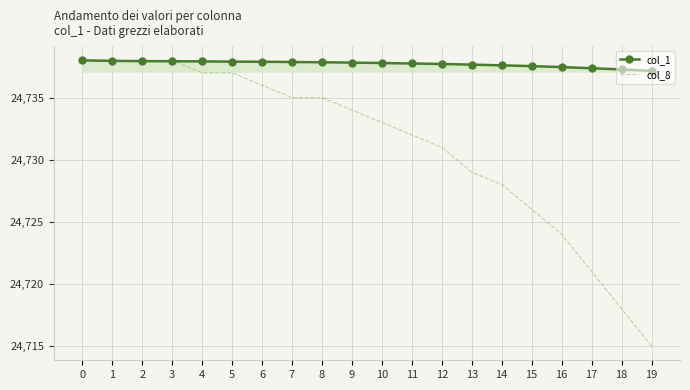

Is it true that col_8 equals 34016.2 at 12?

False